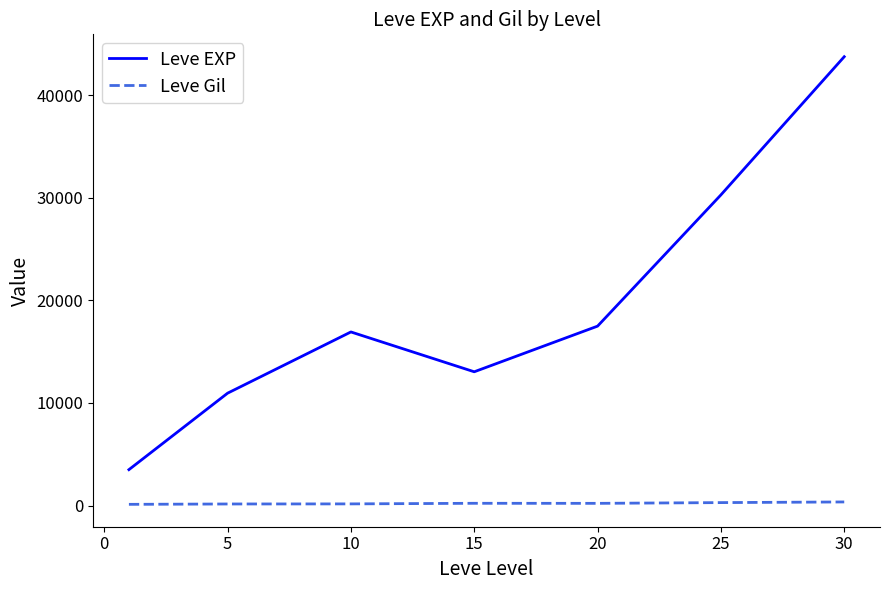

True or false: Leve Gil and Leve EXP intersect in this chart.

False